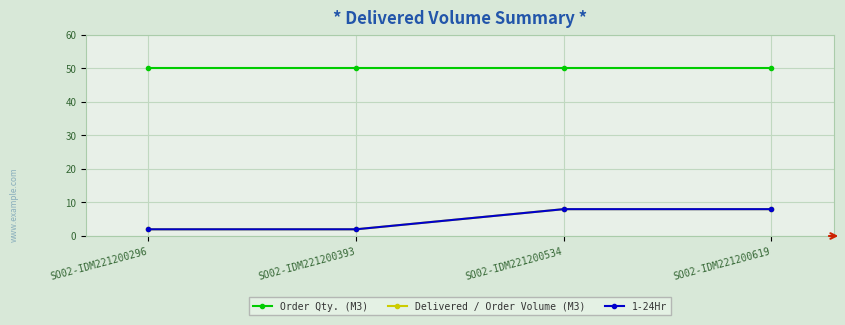

True or false: Order Qty. (M3) has more than 1 points higher than both neighbors.

False